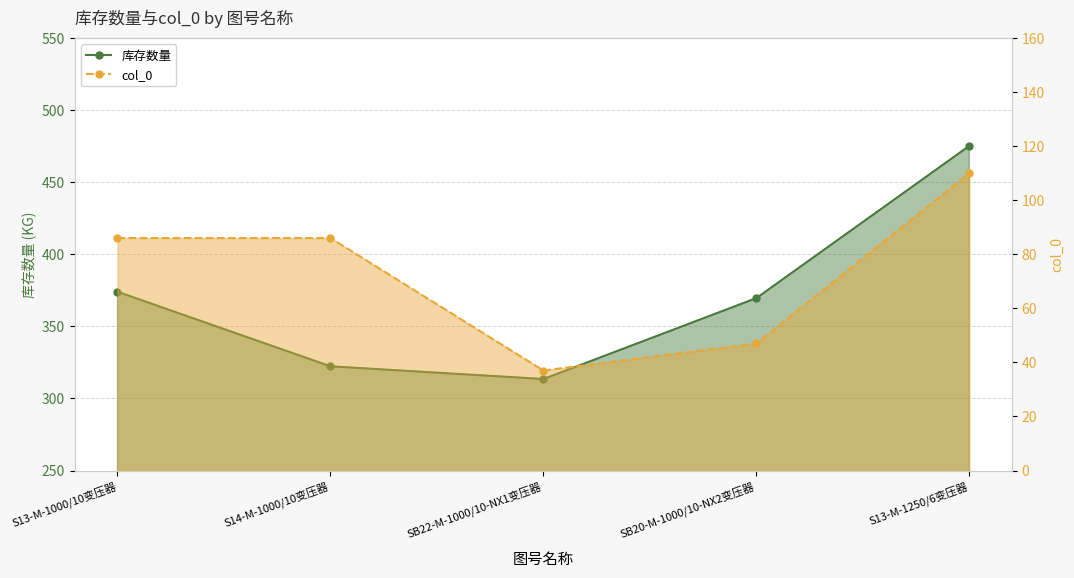

The col_0 series shows 86.0 at S14-M-1000/10变压器. True or false?

True